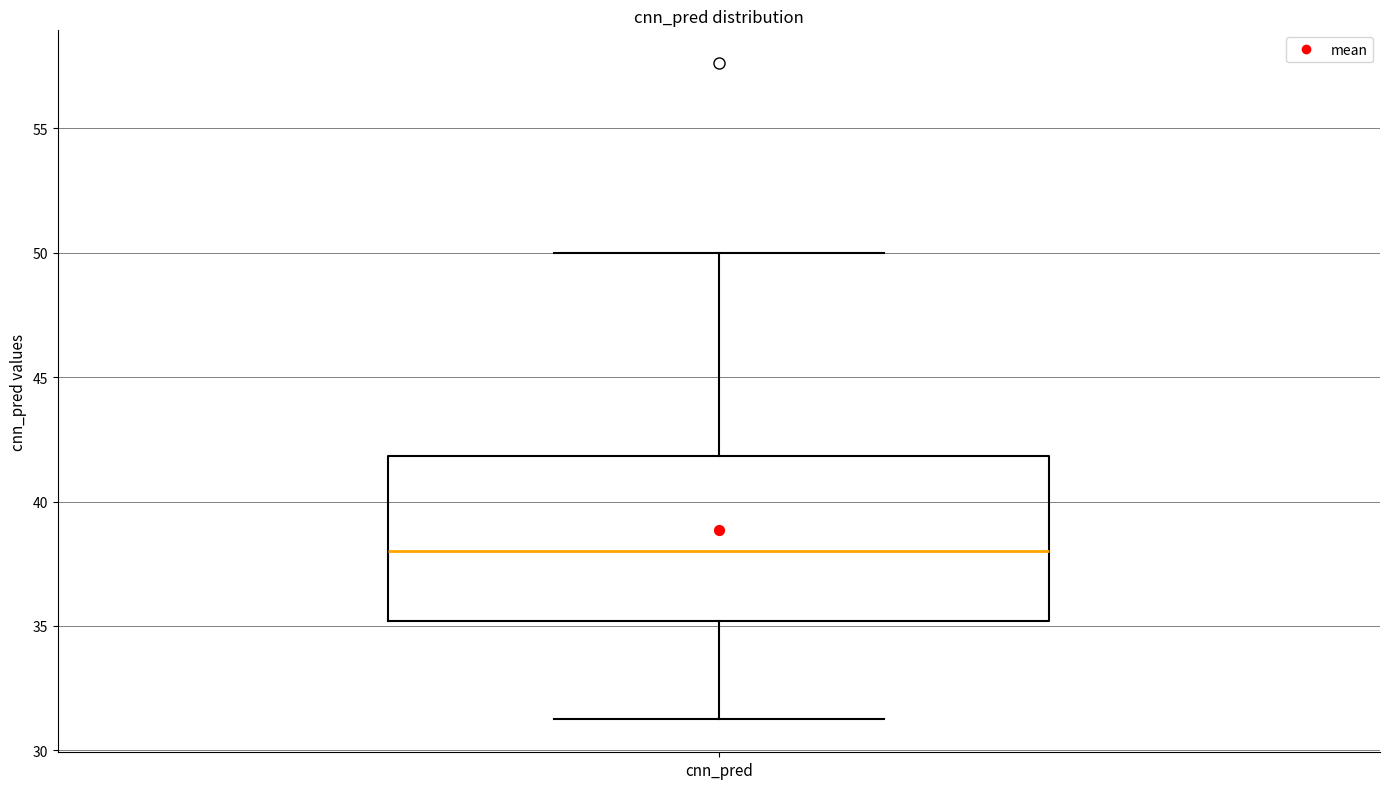

Read this box plot against the y-axis: the position of the median line, the range covered by the box, and the ends of both whiskers. The values are not printed on the chart, so give them approximately, as read against the axis.

median 38, box 35 to 42, whiskers 31 to 50